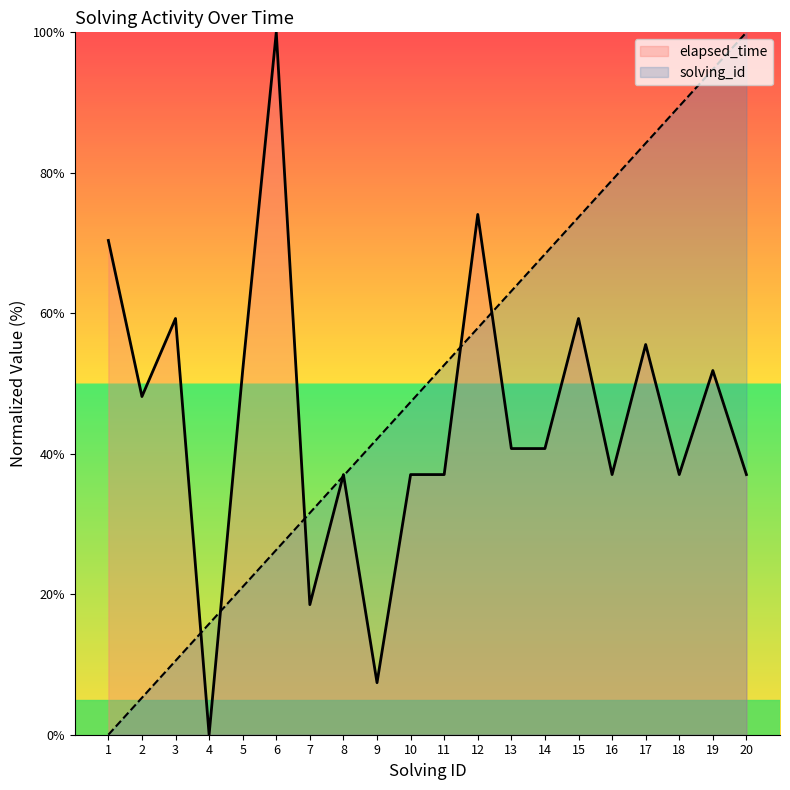

Which label corresponds to the smallest value in the chart?

1